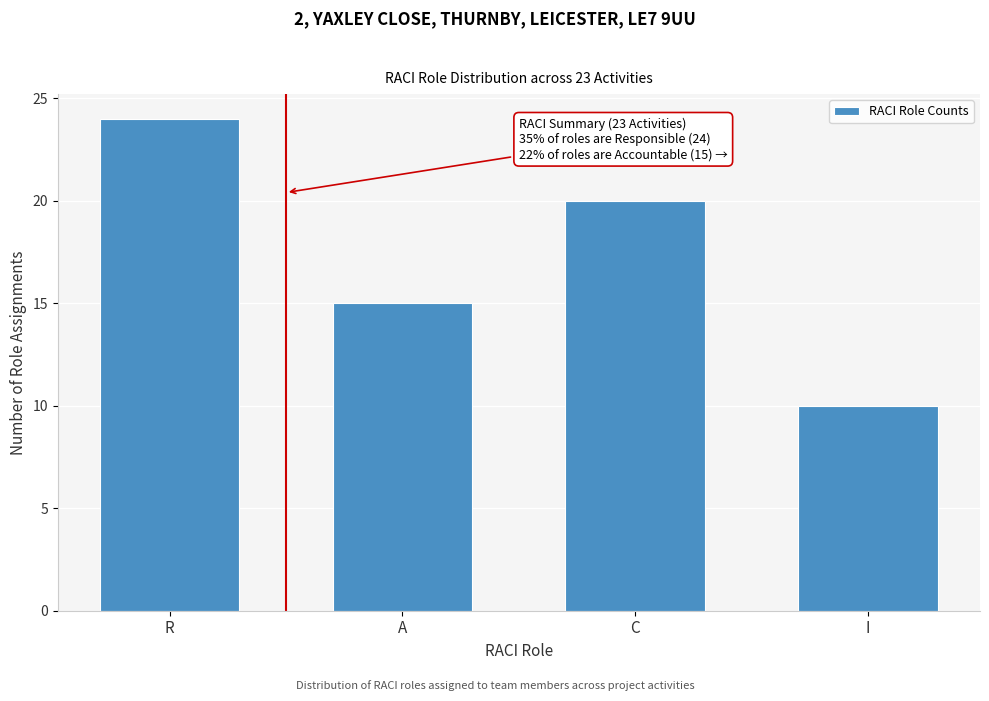

Reading left to right, transcribe all the data shown in this chart.

R=24	A=15	C=20	I=10